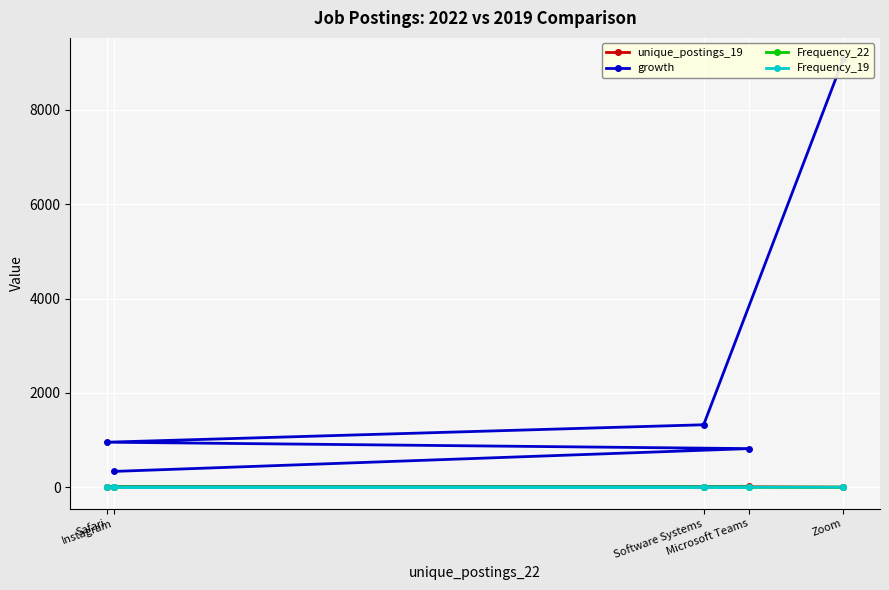

The Frequency_22 series shows 0.1 at Instagram. True or false?

False